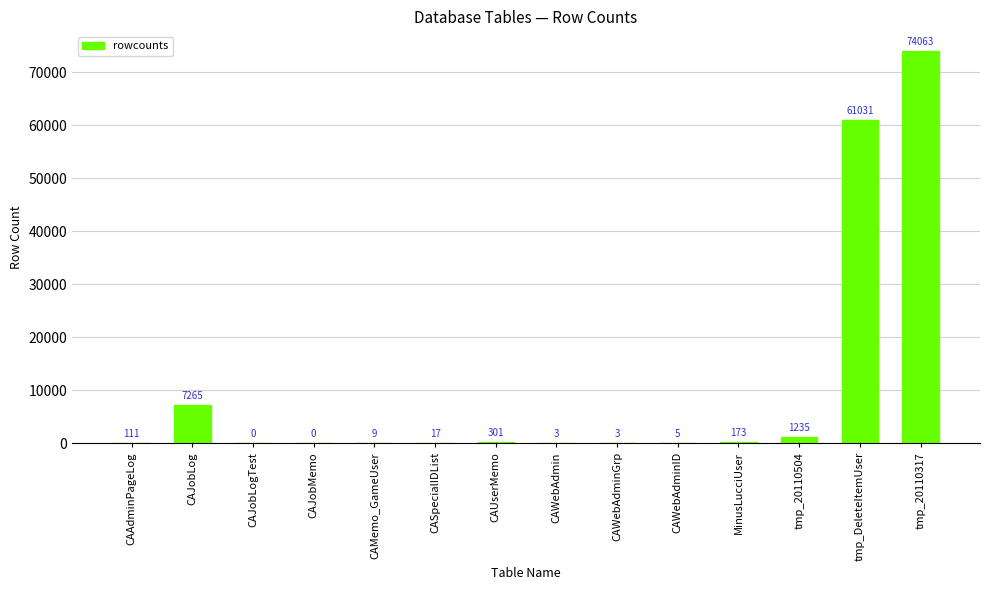

Where is the data nearest to the value 37031?

tmp_DeleteItemUser